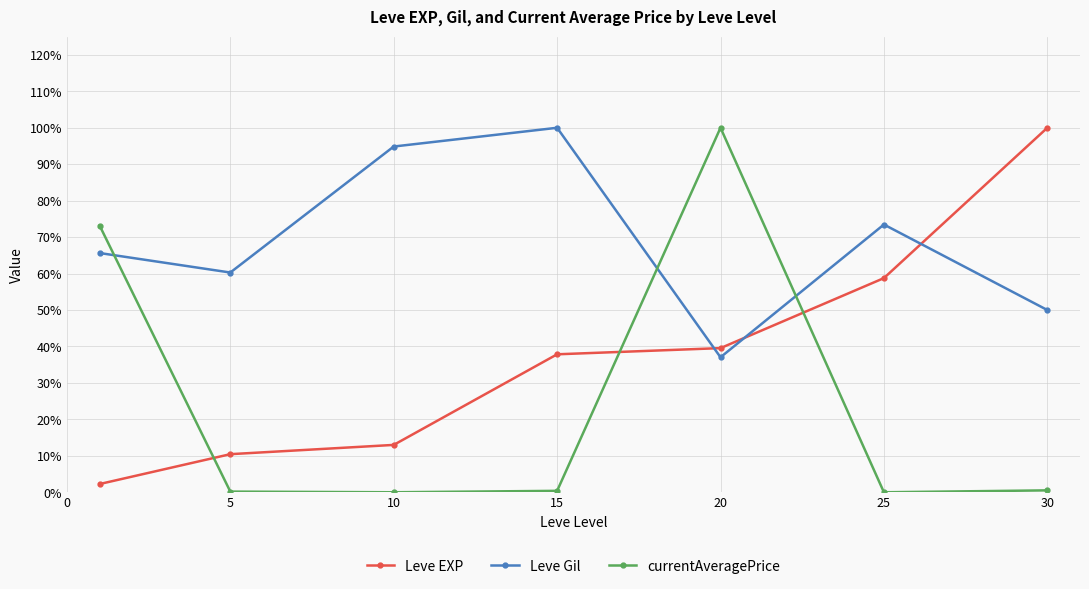

What are all the series names shown in the legend?

Leve EXP, Leve Gil, currentAveragePrice